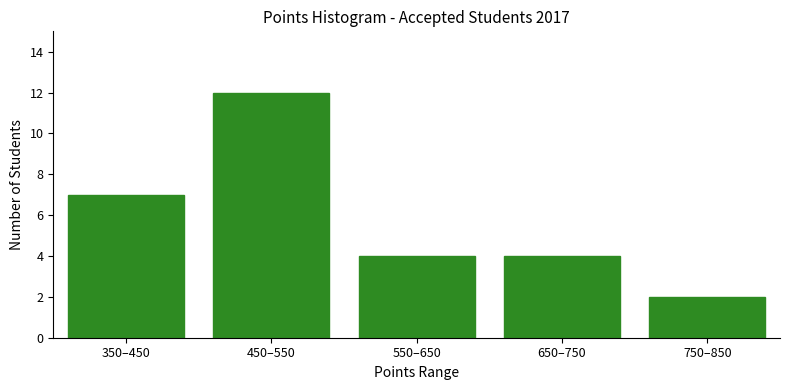

Reading left to right, what are all the values shown in this chart?

7	12	4	4	2